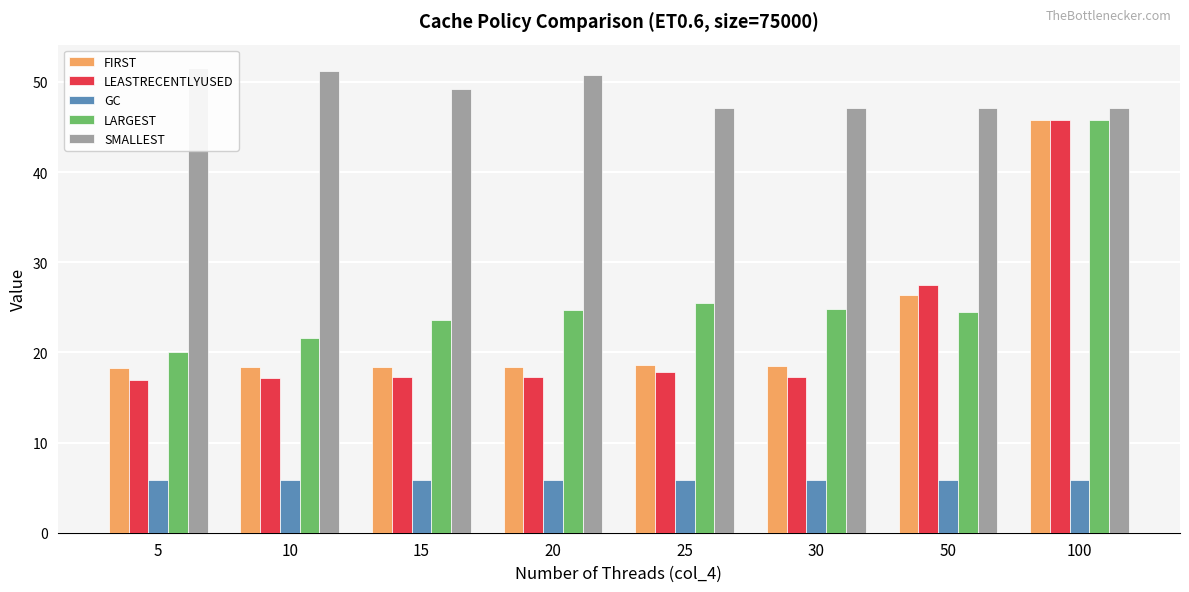

Reading left to right, what are all the values shown in this chart?

FIRST: 5=18.3	10=18.3	15=18.3	20=18.3	25=18.6	30=18.5	50=26.4	100=45.8
LEASTRECENTLYUSED: 5=17.0	10=17.2	15=17.2	20=17.2	25=17.8	30=17.3	50=27.5	100=45.8
GC: 5=5.8	10=5.8	15=5.8	20=5.8	25=5.8	30=5.8	50=5.8	100=5.8
LARGEST: 5=20.0	10=21.6	15=23.6	20=24.7	25=25.5	30=24.9	50=24.5	100=45.8
SMALLEST: 5=51.6	10=51.3	15=49.2	20=50.7	25=47.1	30=47.1	50=47.1	100=47.1